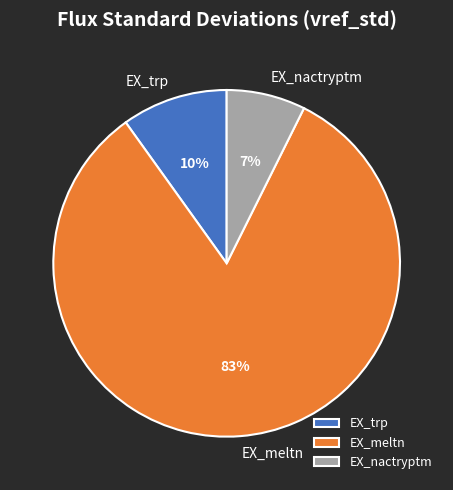

How many segments does this pie chart have?

3